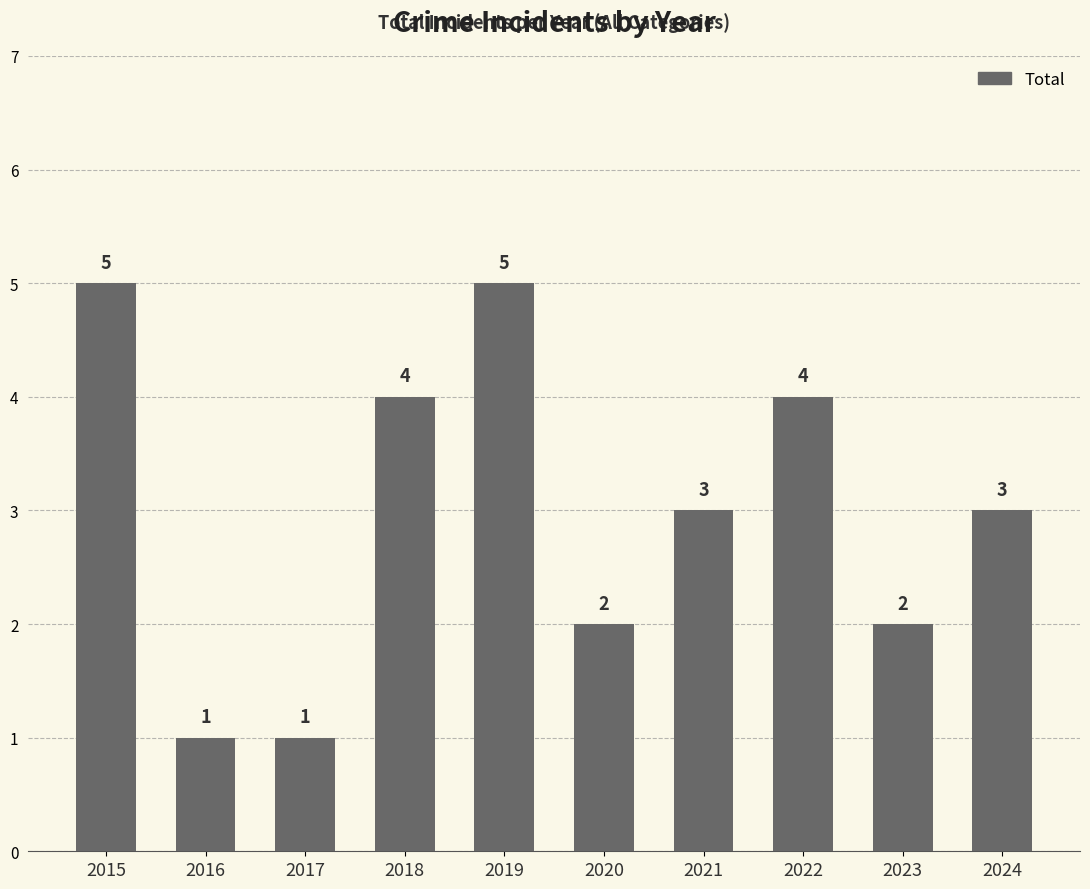

What is the sum of the values at 2017 and 2022?

5